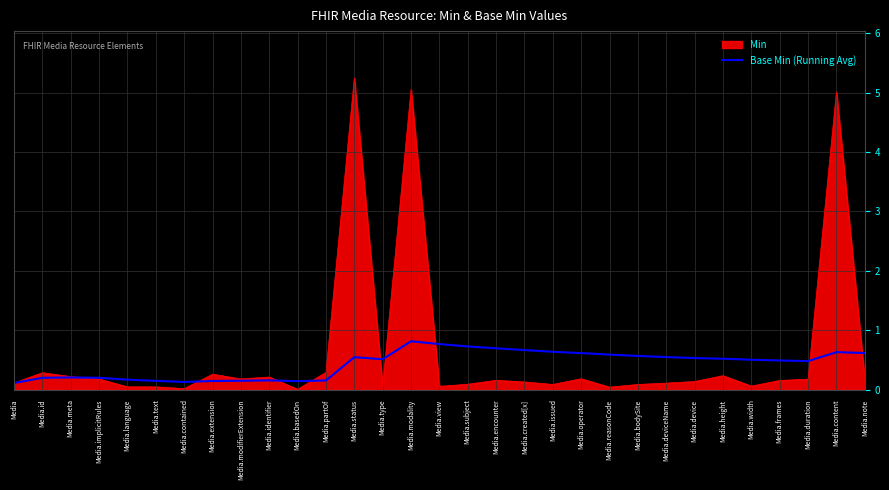

The value of Min at Media.text is 0.0. True or false?

True